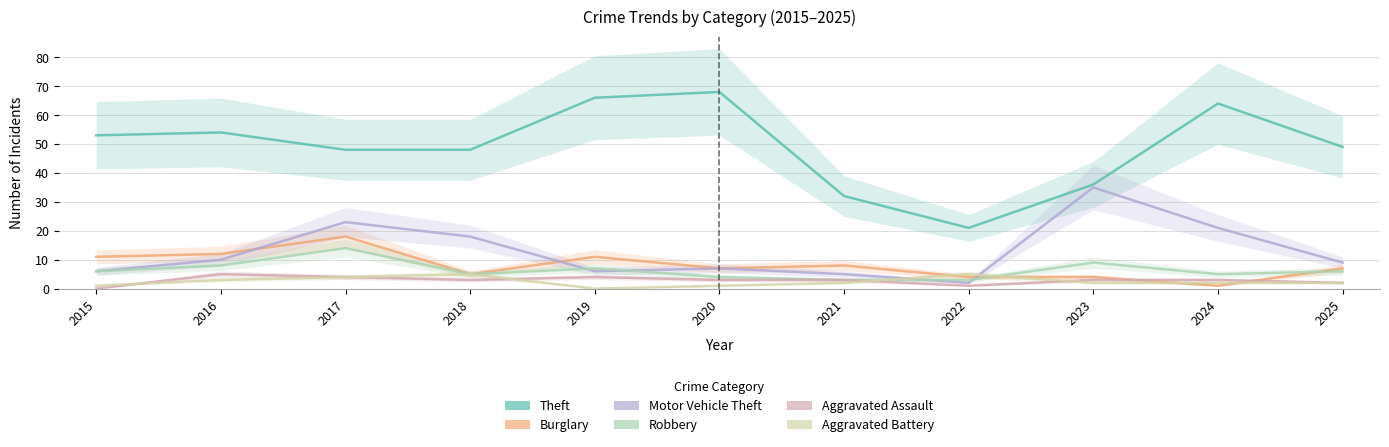

What are all the series names shown in the legend?

Theft, Burglary, Motor Vehicle Theft, Robbery, Aggravated Assault, Aggravated Battery